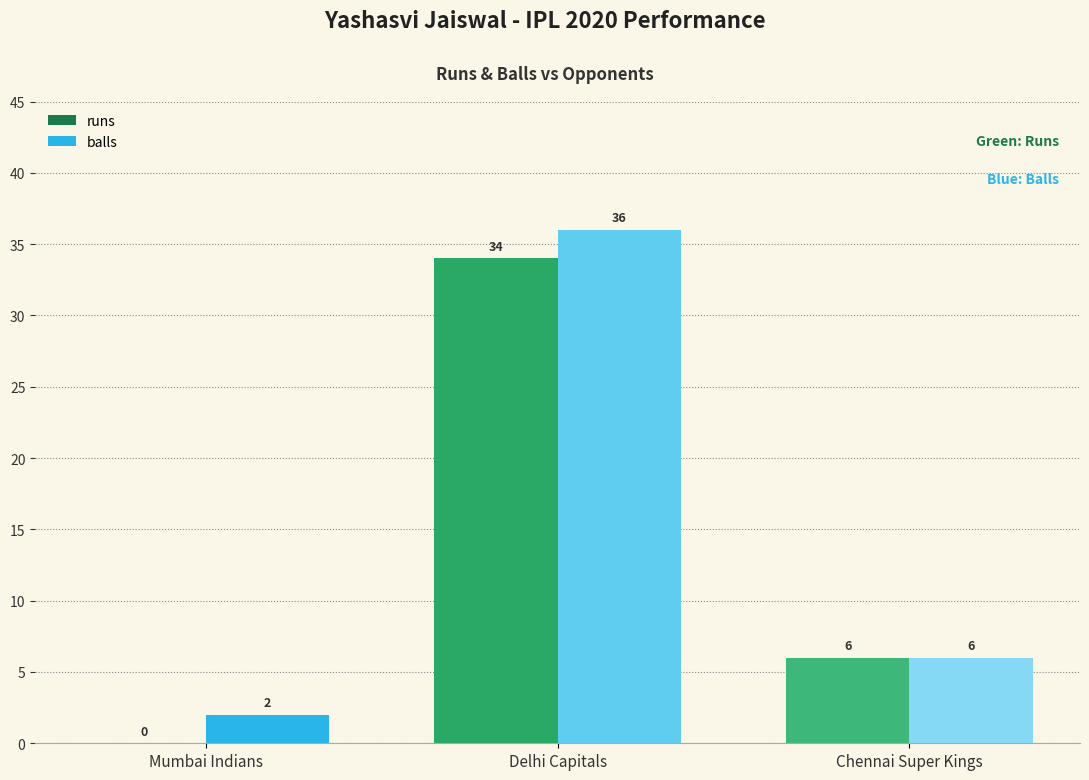

What are all the series names shown in the legend?

runs, balls